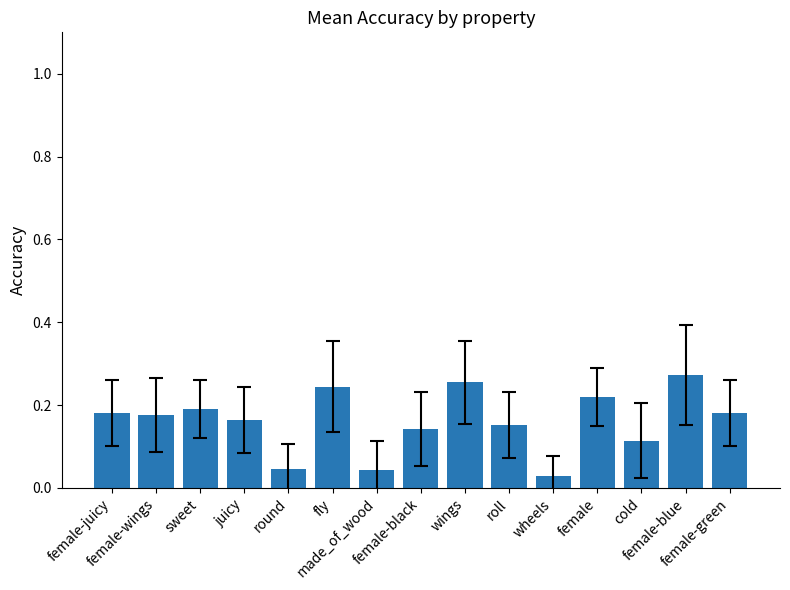

Which category has the lowest value across all series?

wheels